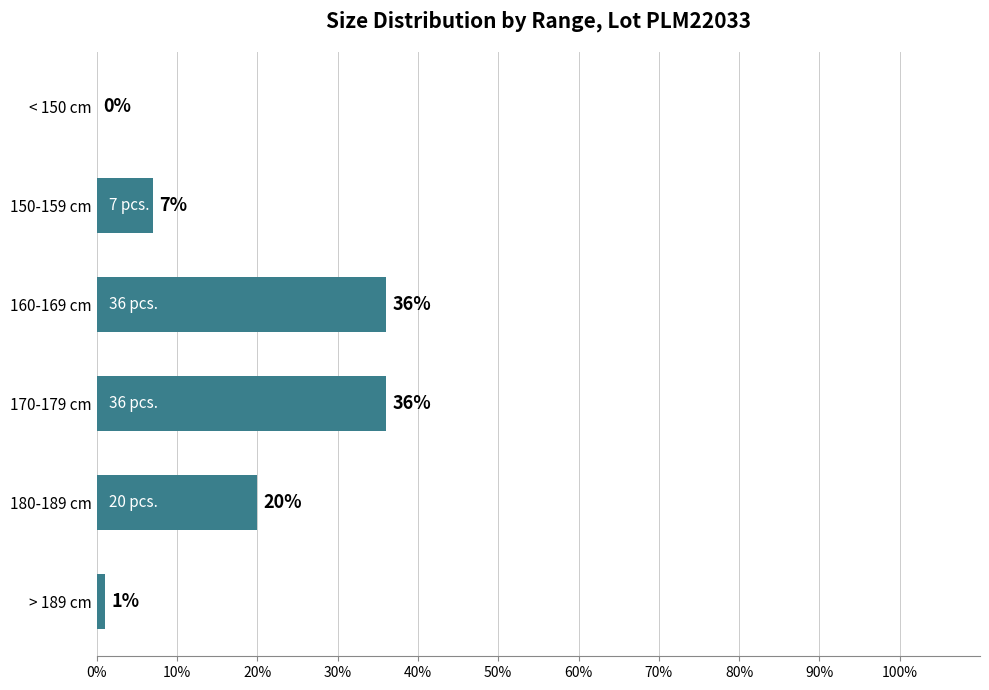

The chart shows a value of 36 at 160-169 cm. True or false?

True